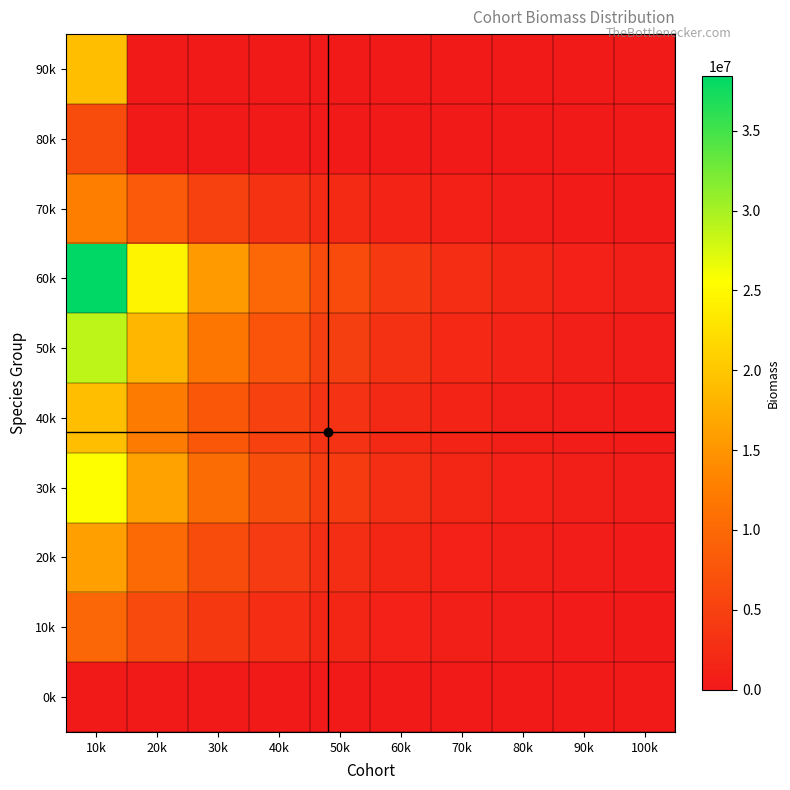

Reading left to right, transcribe all the data shown in this chart.

0k: 10k=0.0	20k=0.0	30k=0.0	40k=0.0	50k=0.0	60k=0.0	70k=0.0	80k=0.0	90k=0.0	100k=0.0
10k: 10k=9598283.9	20k=6120135.0	30k=3902369.0	40k=2488260.0	50k=1586584.0	60k=1011650.0	70k=645057.0	80k=411306.0	90k=262260.0	100k=167225.0
20k: 10k=15997139.8	20k=10200224.0	30k=6503949.0	40k=4147100.0	50k=2644307.0	60k=1686084.0	70k=1075094.0	80k=685510.0	90k=437101.0	100k=278708.0
30k: 10k=25595423.8	20k=16320359.0	30k=10406318.0	40k=6635360.0	50k=4230891.0	60k=2697735.0	70k=1720151.0	80k=1096817.0	90k=699361.0	100k=445932.0
40k: 10k=19196567.8	20k=12240269.0	30k=7804738.0	40k=4976520.0	50k=3173168.0	60k=2023301.0	70k=1290113.0	80k=822612.0	90k=524521.0	100k=334449.0
50k: 10k=28794851.7	20k=18360404.0	30k=11707108.0	40k=7464780.0	50k=4759752.0	60k=3034951.0	70k=1935170.0	80k=1233919.0	90k=786781.0	100k=501674.0
60k: 10k=38393135.6	20k=24480539.0	30k=15609477.0	40k=9953039.0	50k=6346337.0	60k=4046602.0	70k=2580227.0	80k=1645225.0	90k=1049041.0	100k=668898.0
70k: 10k=12797711.9	20k=8160180.0	30k=5203159.0	40k=3317680.0	50k=2115446.0	60k=1348867.0	70k=860076.0	80k=548408.0	90k=349680.0	100k=222966.0
80k: 10k=6398855.9	20k=0.0	30k=0.0	40k=0.0	50k=0.0	60k=0.0	70k=0.0	80k=0.0	90k=0.0	100k=0.0
90k: 10k=19196567.8	20k=0.0	30k=0.0	40k=0.0	50k=0.0	60k=0.0	70k=0.0	80k=0.0	90k=0.0	100k=0.0